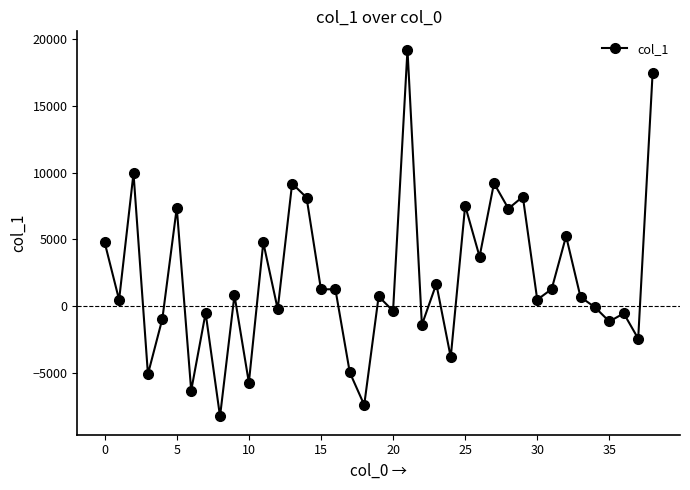

True or false: there are more than 1 points higher than both neighbors.

True